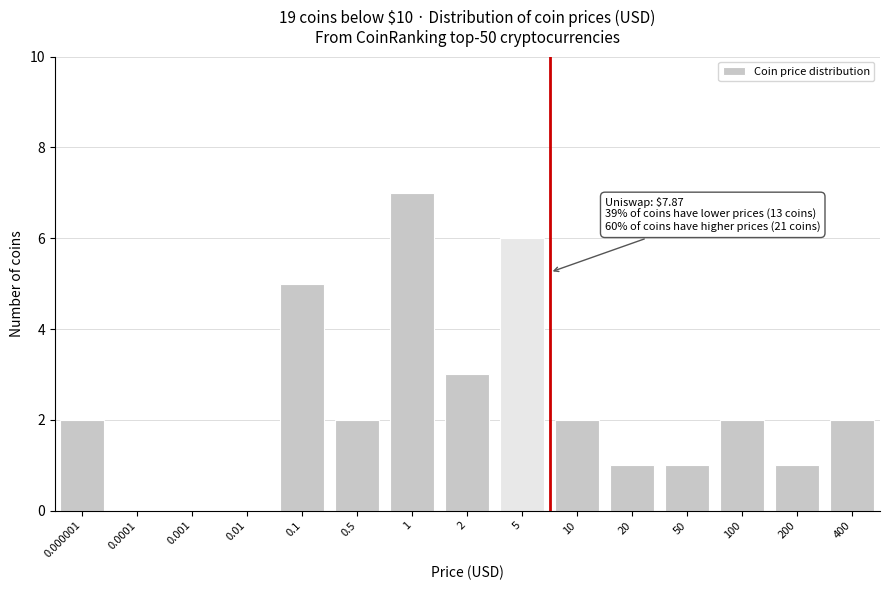

Reading left to right, what are all the values shown in this chart?

0.000001=2	0.0001=0	0.001=0	0.01=0	0.1=5	0.5=2	1=7	2=3	5=6	10=2	20=1	50=1	100=2	200=1	400=2